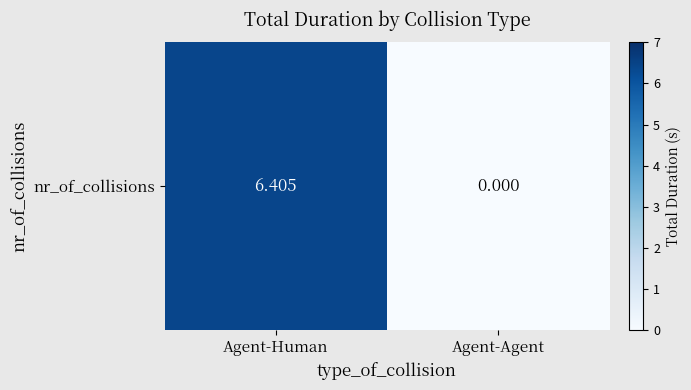

Where is the data nearest to the value 3?

Agent-Agent